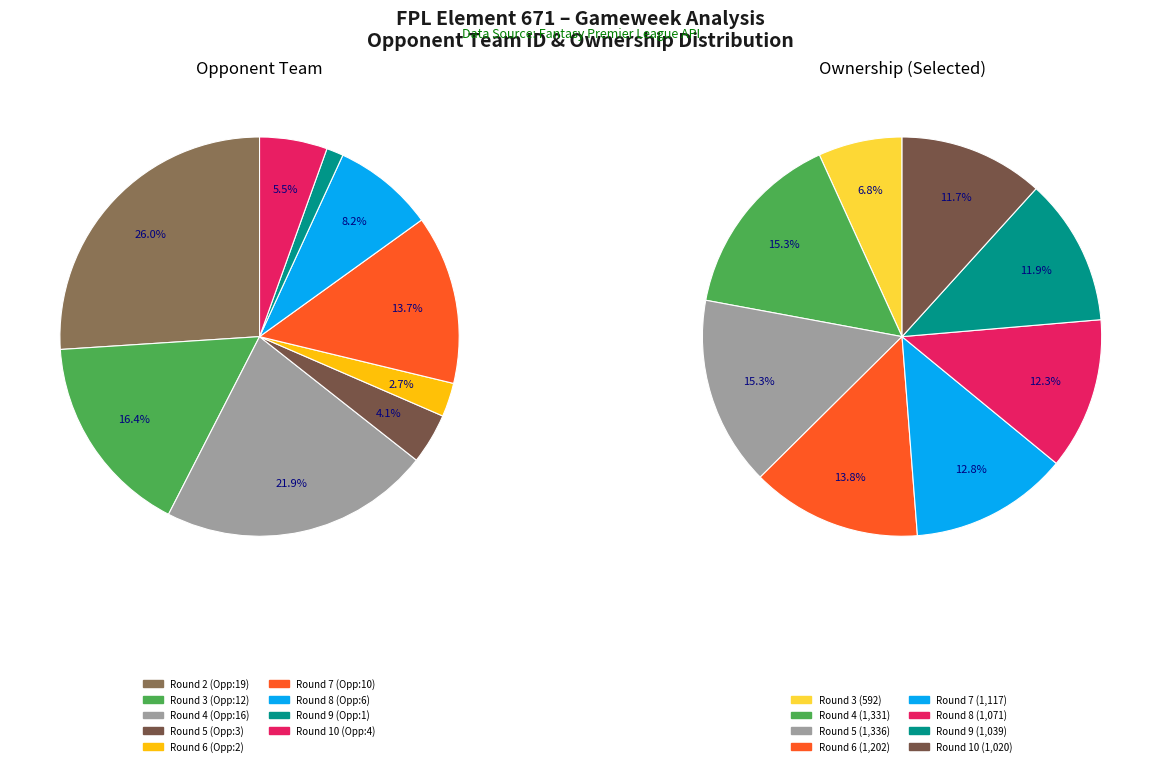

Between Round 2 and Round 8, which series saw the biggest shift?

selected